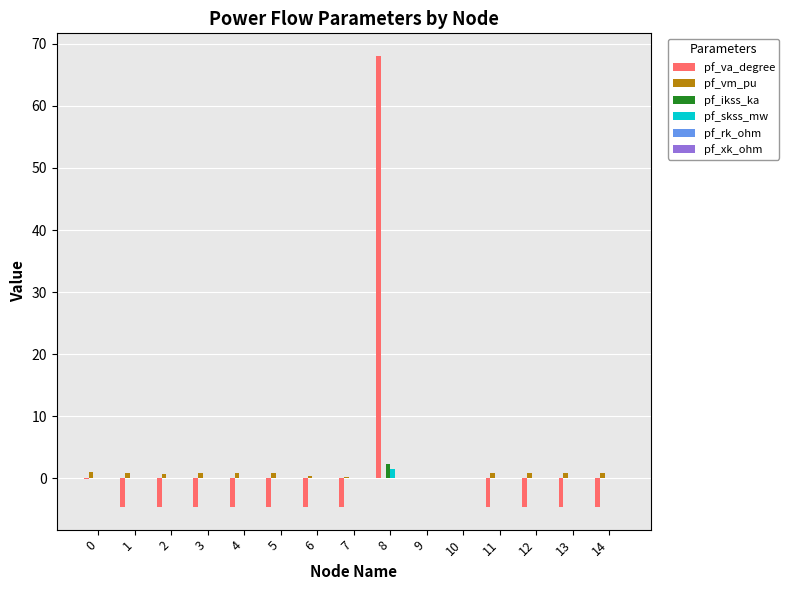

What is the sum of all pf_ikss_ka values?

2.3